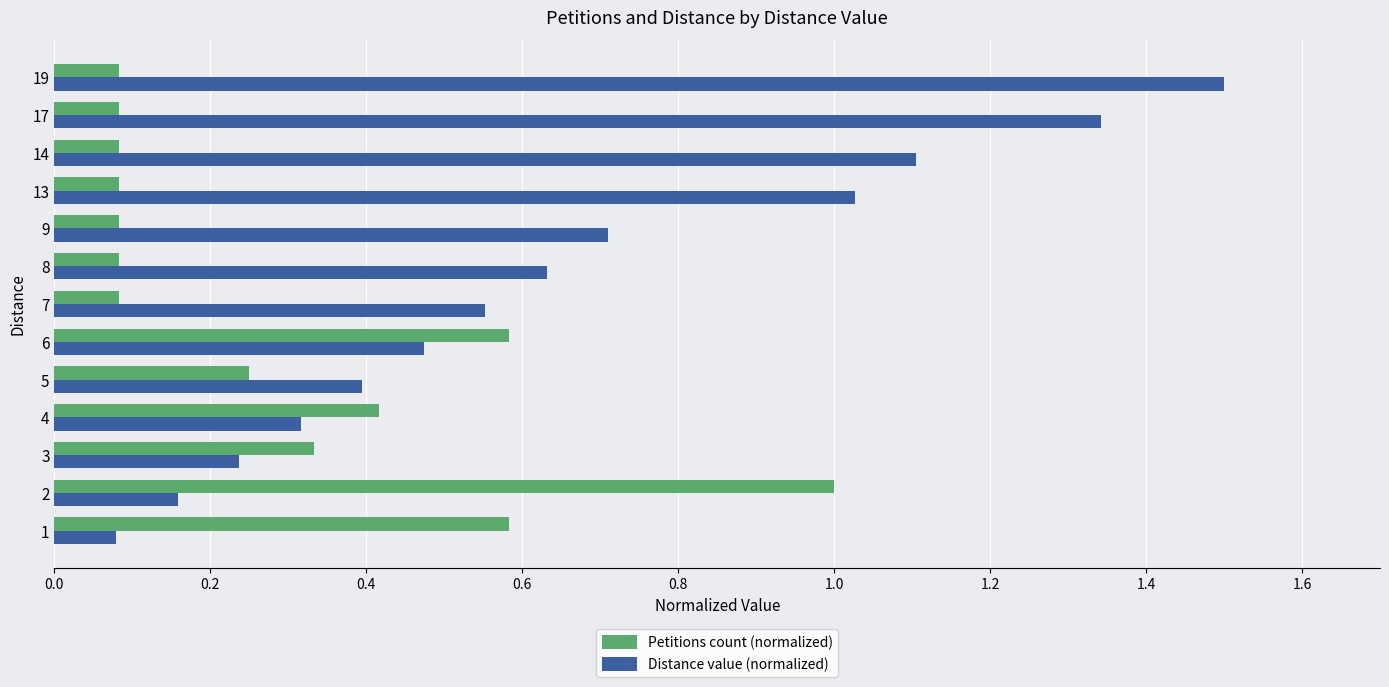

Which series has the widest spread of values?

Distance value (normalized)